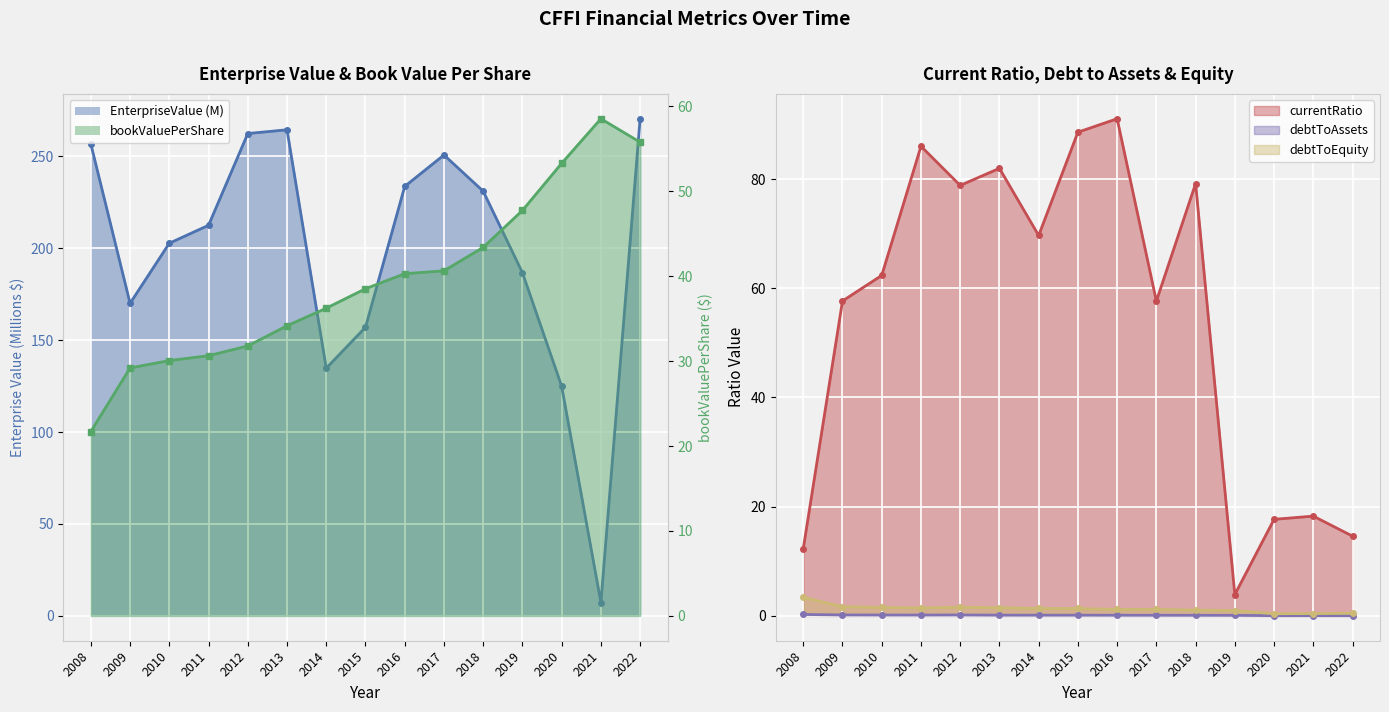

True or false: bookValuePerShare and debtToAssets cross at least once.

False